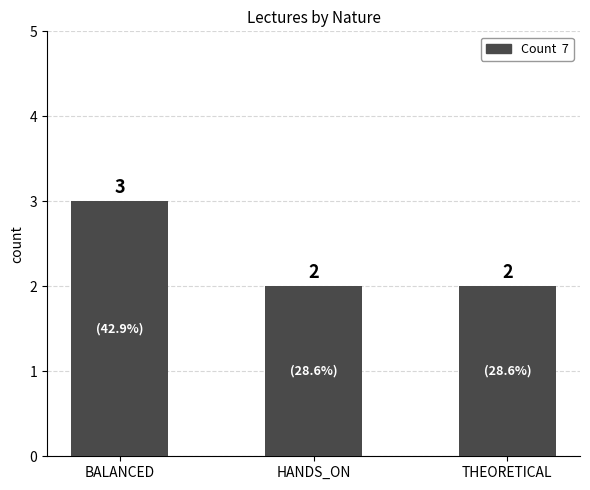

What is the greatest value displayed?

3